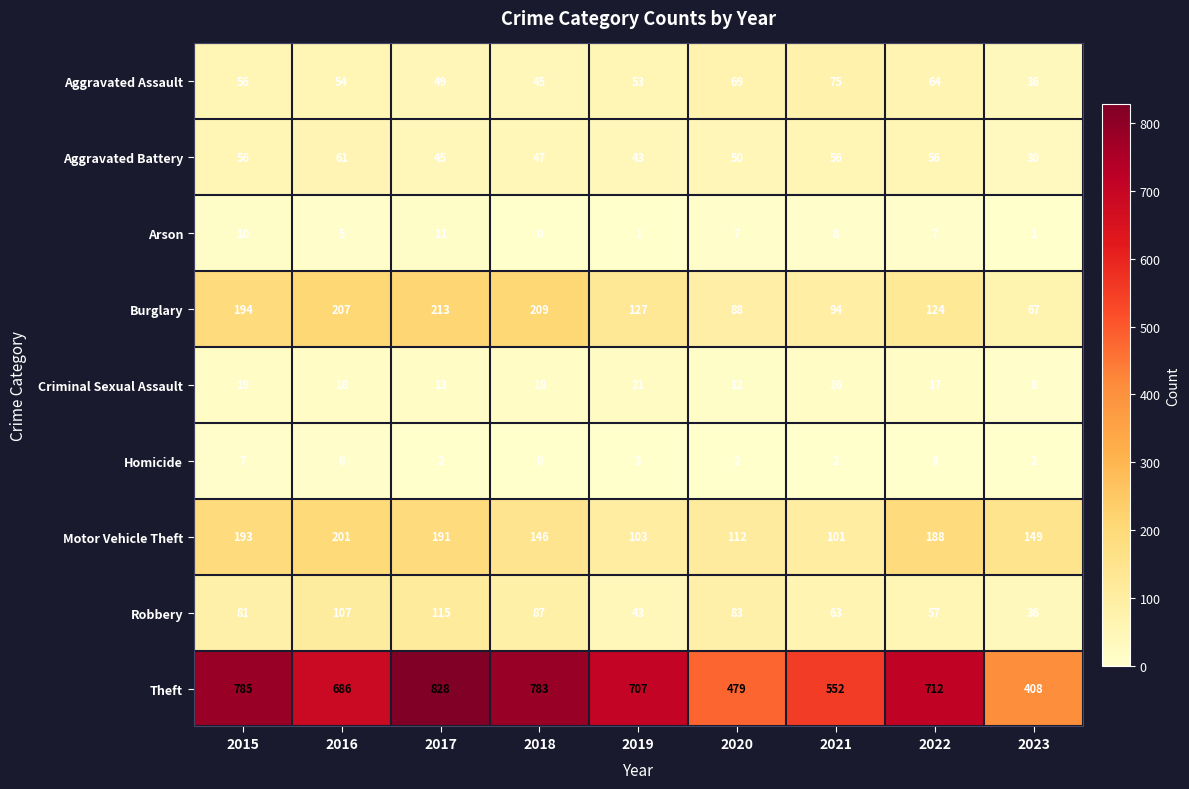

Count the number of categories in the chart.

9